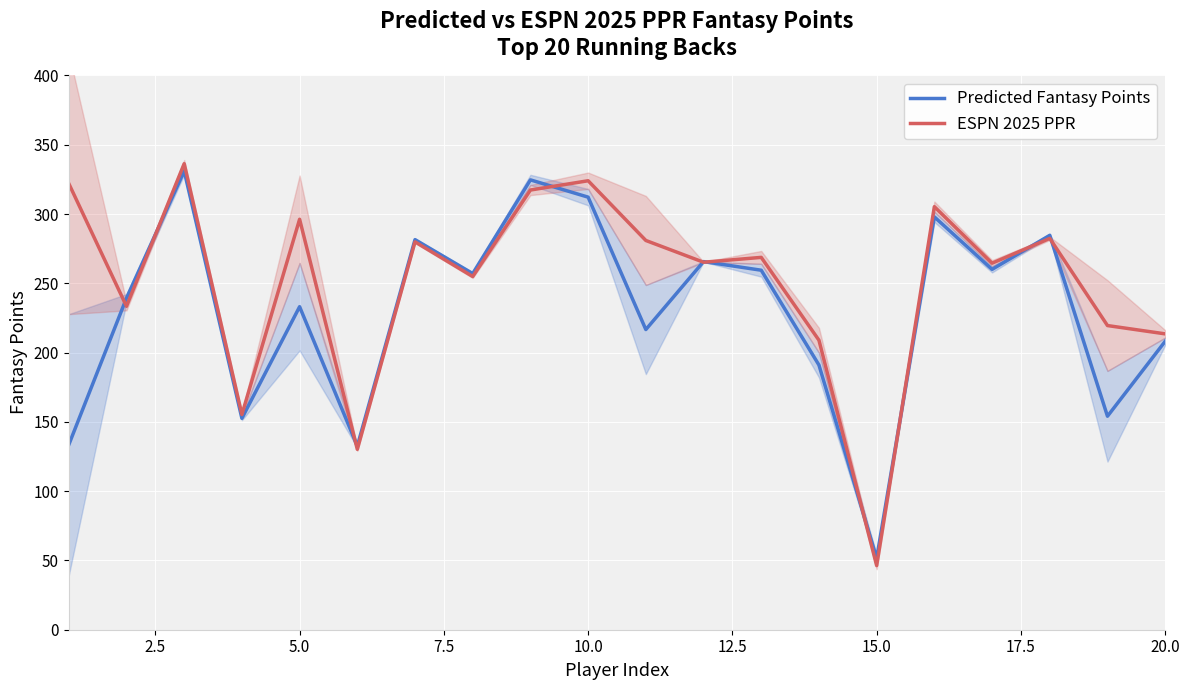

The value of Predicted Fantasy Points at 20.0 is 291.2. True or false?

False